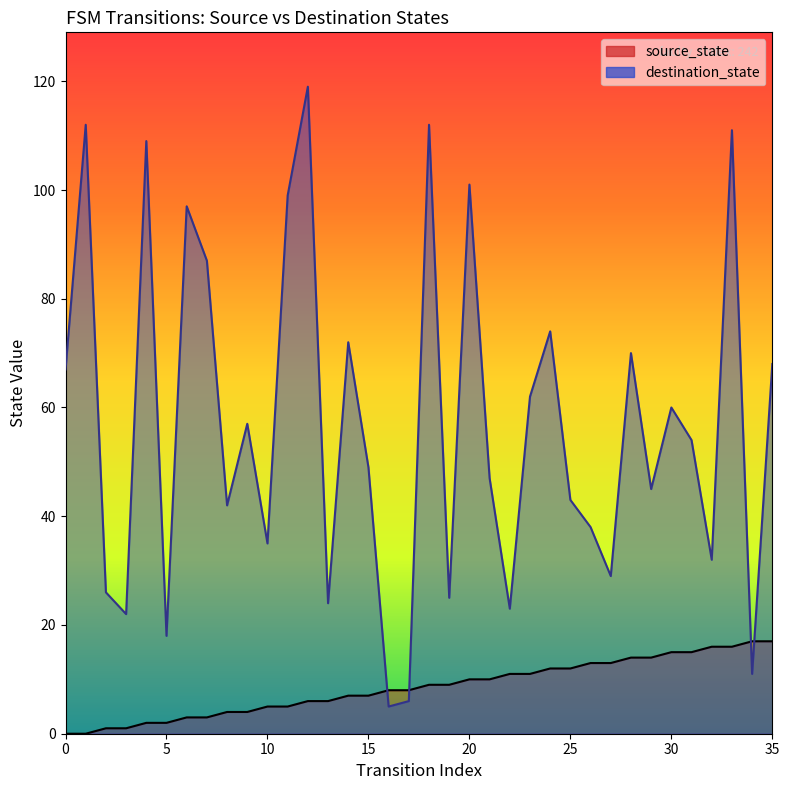

How many series are shown in this chart?

2